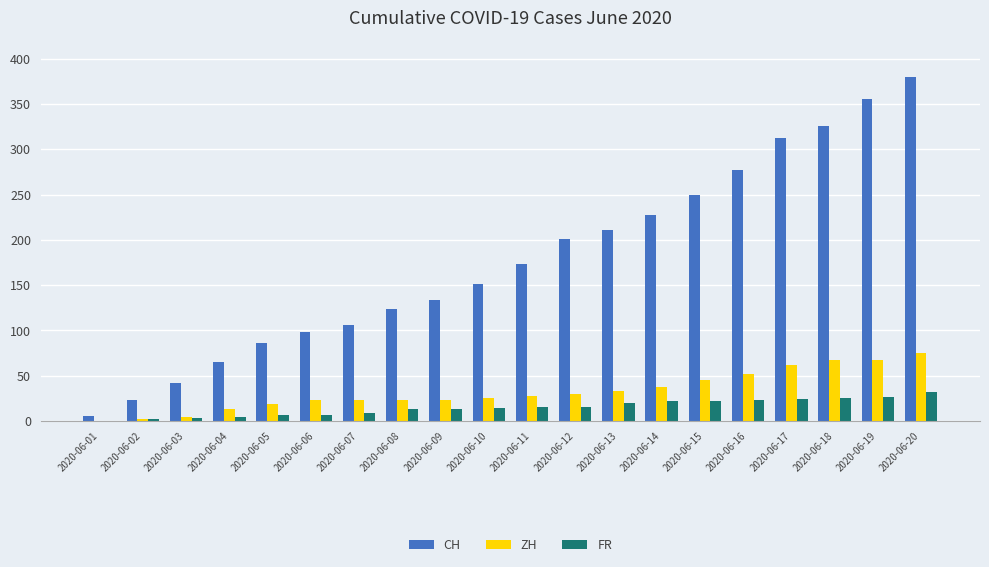

Between 2020-06-01 and 2020-06-17, which series saw the biggest shift?

CH